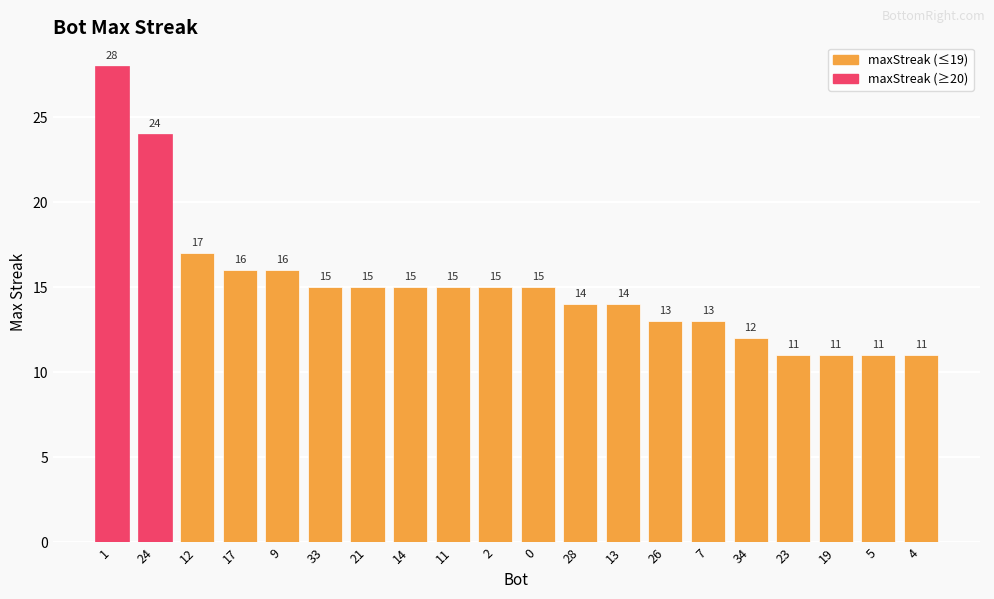

Where does the data first go above 15?

1